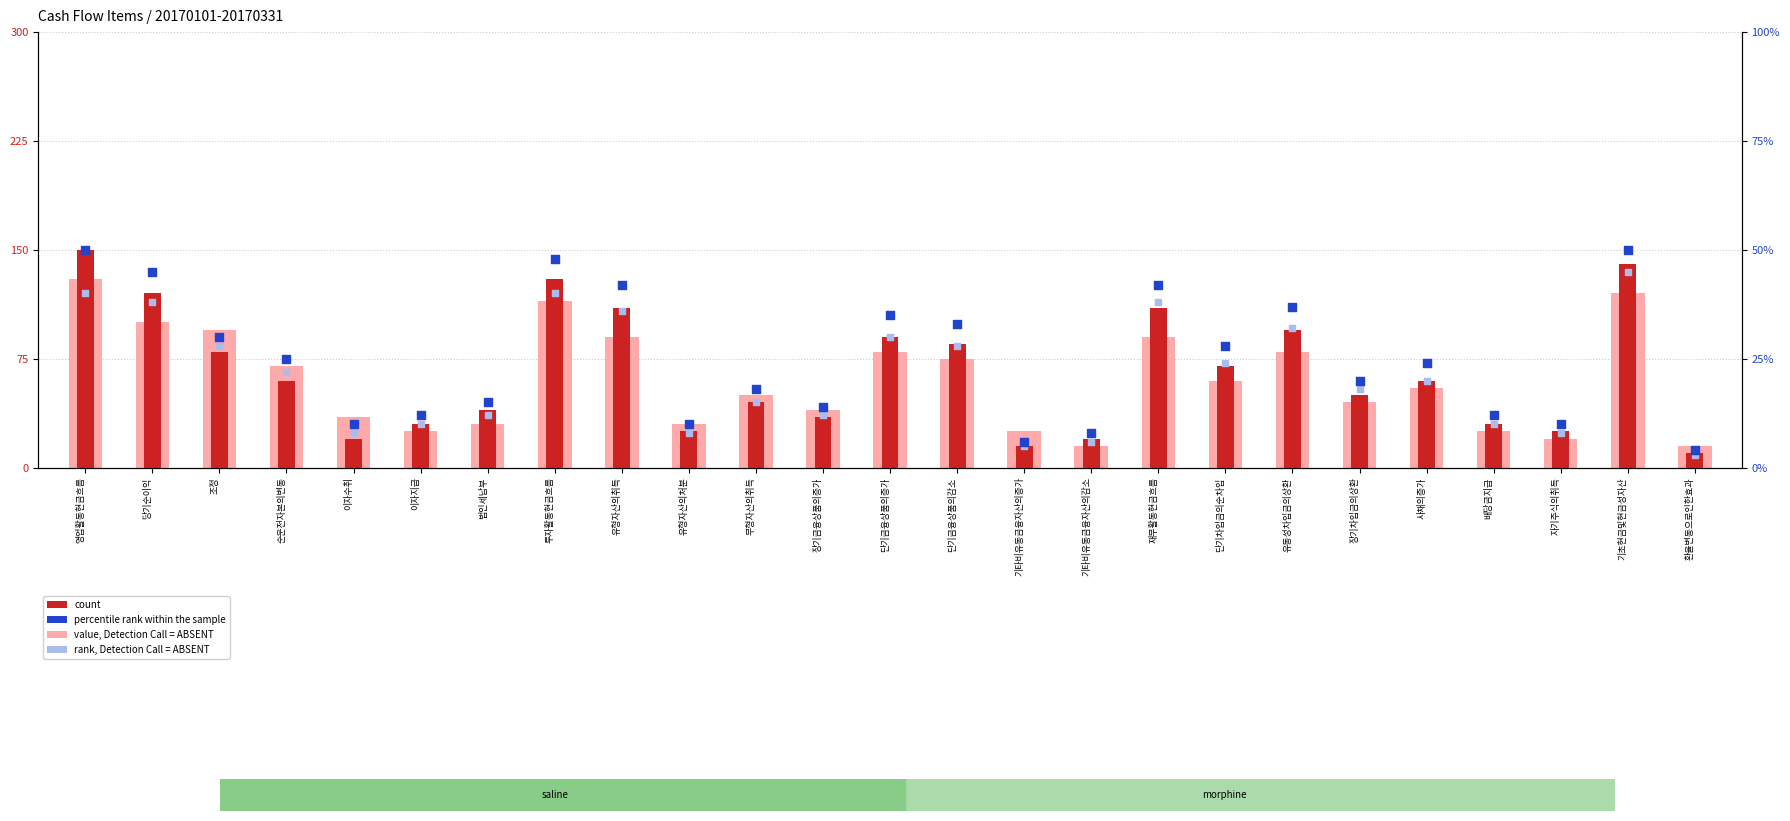

Which series contains the highest Y value?

count